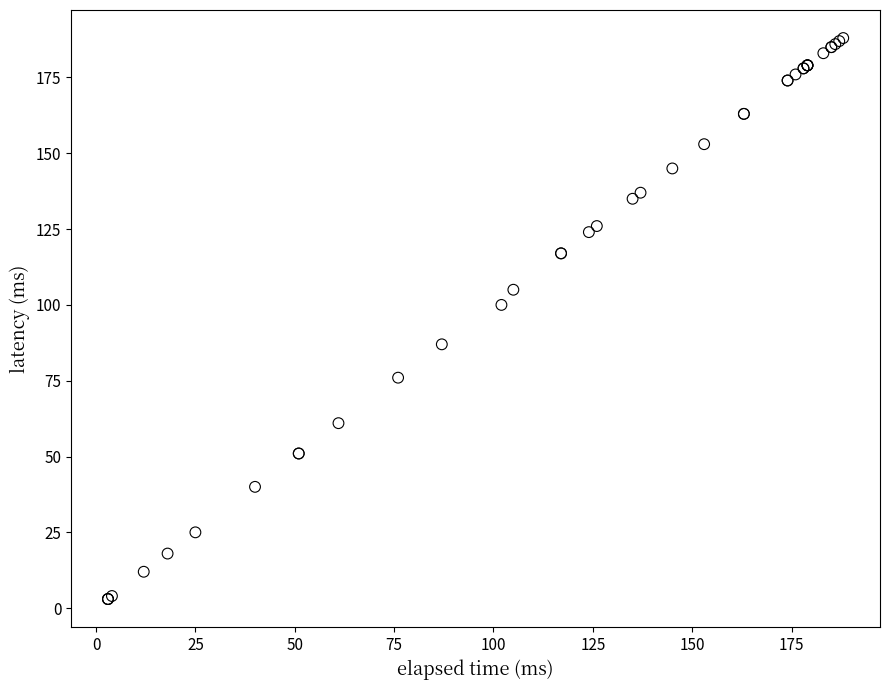

What Y value in the scatter plot is closest to 95?

100